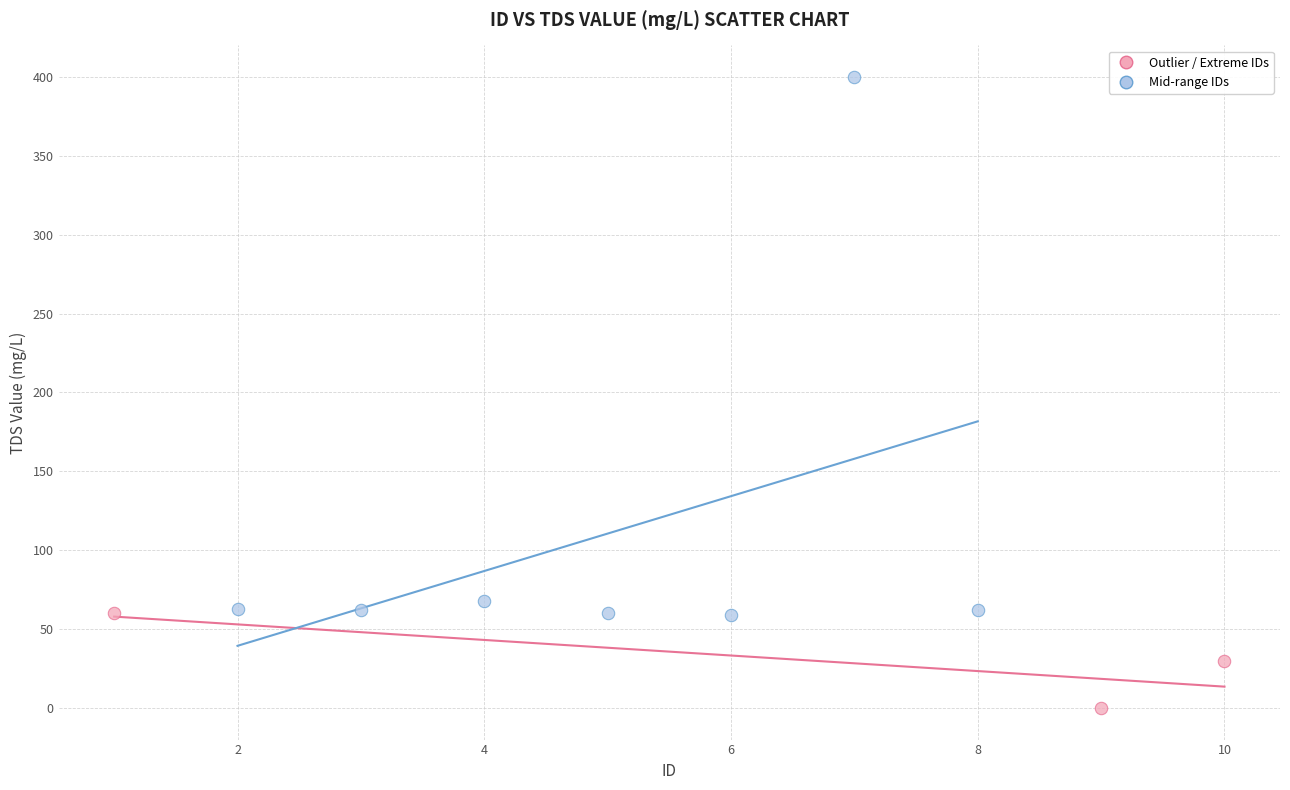

Which series contains the lowest Y value?

Outlier / Extreme IDs